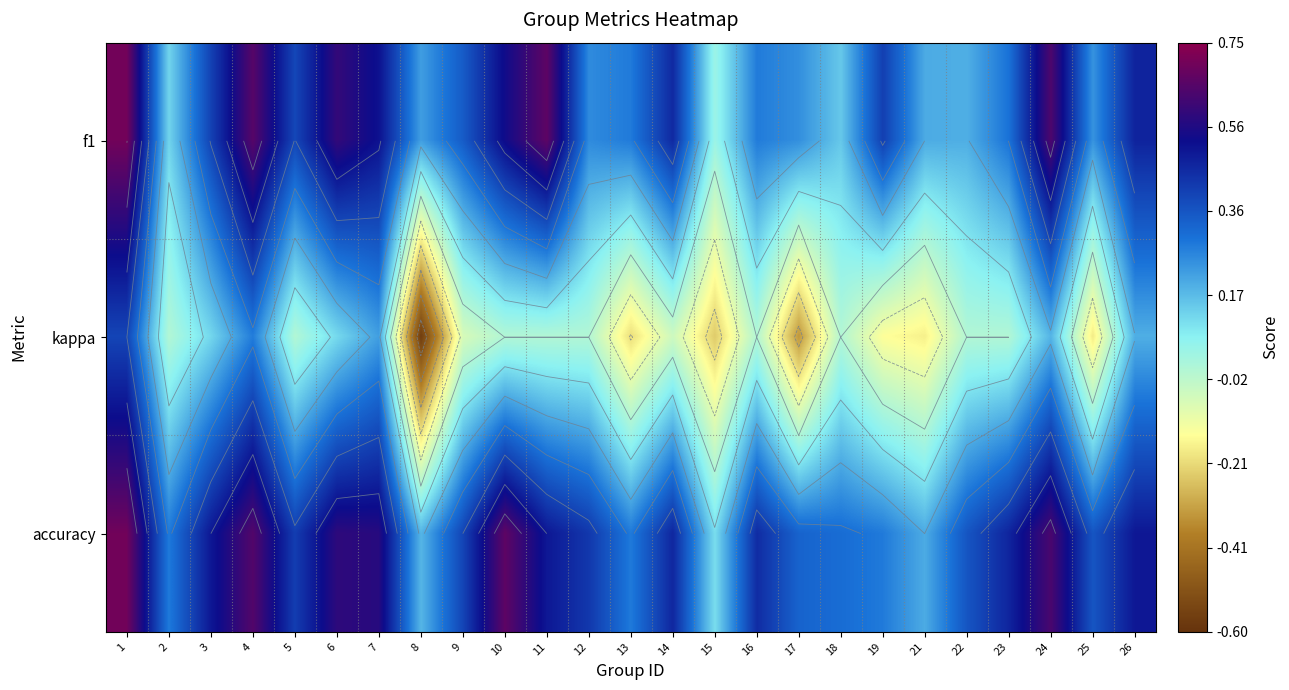

What is the difference between the kappa values at 13 and 14?

0.2